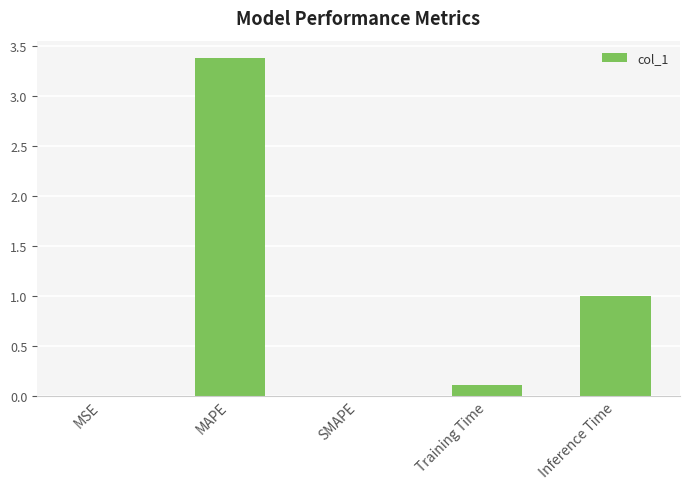

The value at SMAPE is 0.0. True or false?

True